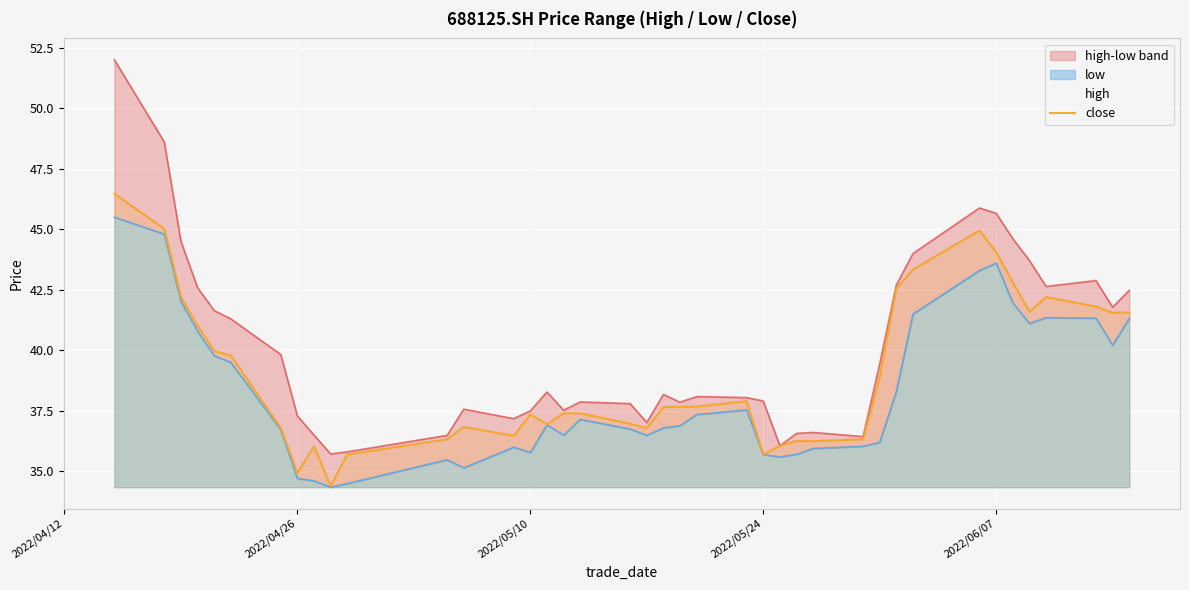

How many values in the high series exceed 38?

22